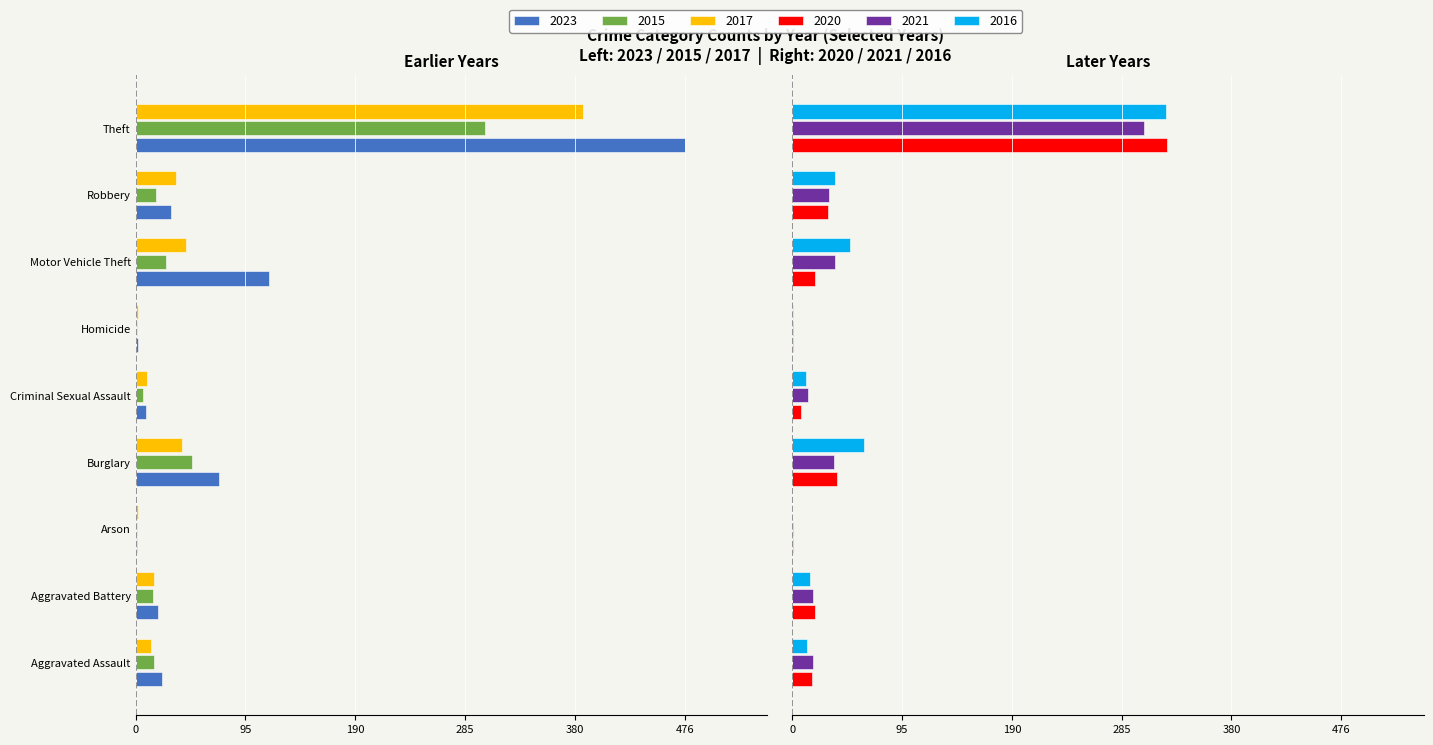

Reading left to right, what are all the values shown in this chart?

2023: Aggravated Assault=-23	Aggravated Battery=-19	Arson=-1	Burglary=-72	Criminal Sexual Assault=-9	Homicide=-2	Motor Vehicle Theft=-116	Robbery=-31	Theft=-476
2015: Aggravated Assault=-16	Aggravated Battery=-15	Arson=-1	Burglary=-49	Criminal Sexual Assault=-6	Homicide=-1	Motor Vehicle Theft=-26	Robbery=-18	Theft=-303
2017: Aggravated Assault=-13	Aggravated Battery=-16	Arson=-2	Burglary=-40	Criminal Sexual Assault=-10	Homicide=-2	Motor Vehicle Theft=-44	Robbery=-35	Theft=-388
2020: Aggravated Assault=17	Aggravated Battery=20	Arson=1	Burglary=39	Criminal Sexual Assault=8	Homicide=1	Motor Vehicle Theft=20	Robbery=31	Theft=325
2021: Aggravated Assault=18	Aggravated Battery=18	Arson=1	Burglary=36	Criminal Sexual Assault=14	Homicide=1	Motor Vehicle Theft=37	Robbery=32	Theft=305
2016: Aggravated Assault=13	Aggravated Battery=15	Arson=0	Burglary=62	Criminal Sexual Assault=12	Homicide=1	Motor Vehicle Theft=50	Robbery=37	Theft=324